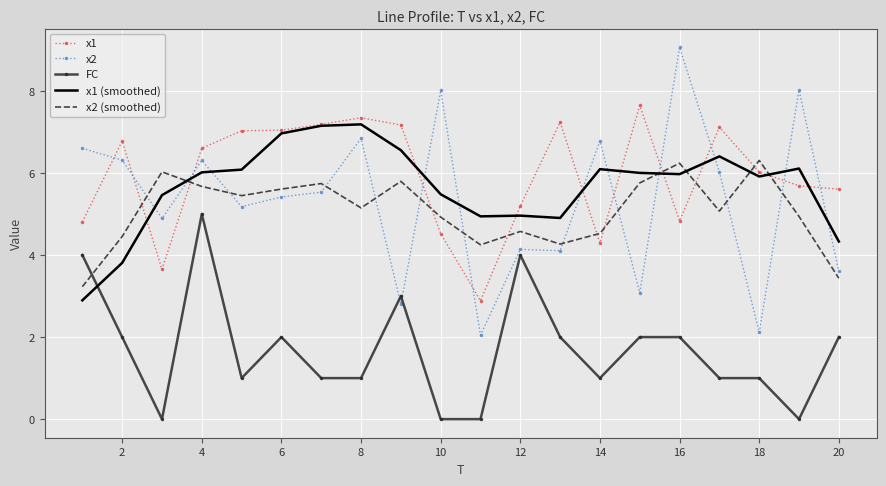

Which series ends up on top after the final intersection of FC and x2?

x2